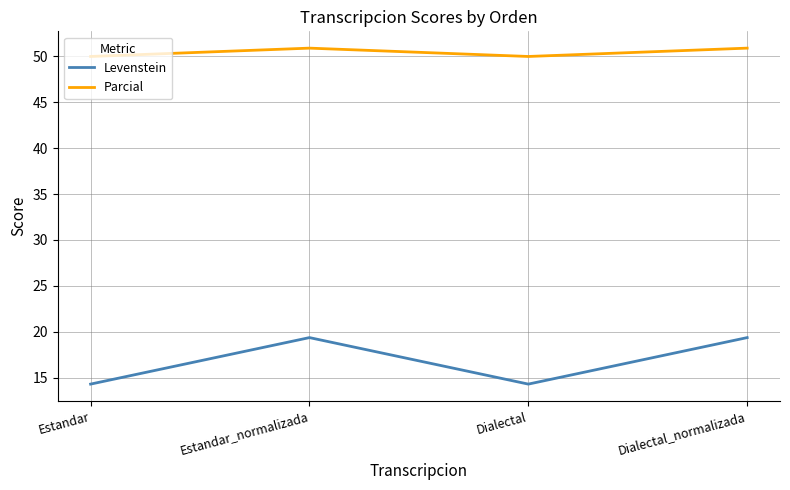

True or false: Levenstein and Parcial cross at least once.

False